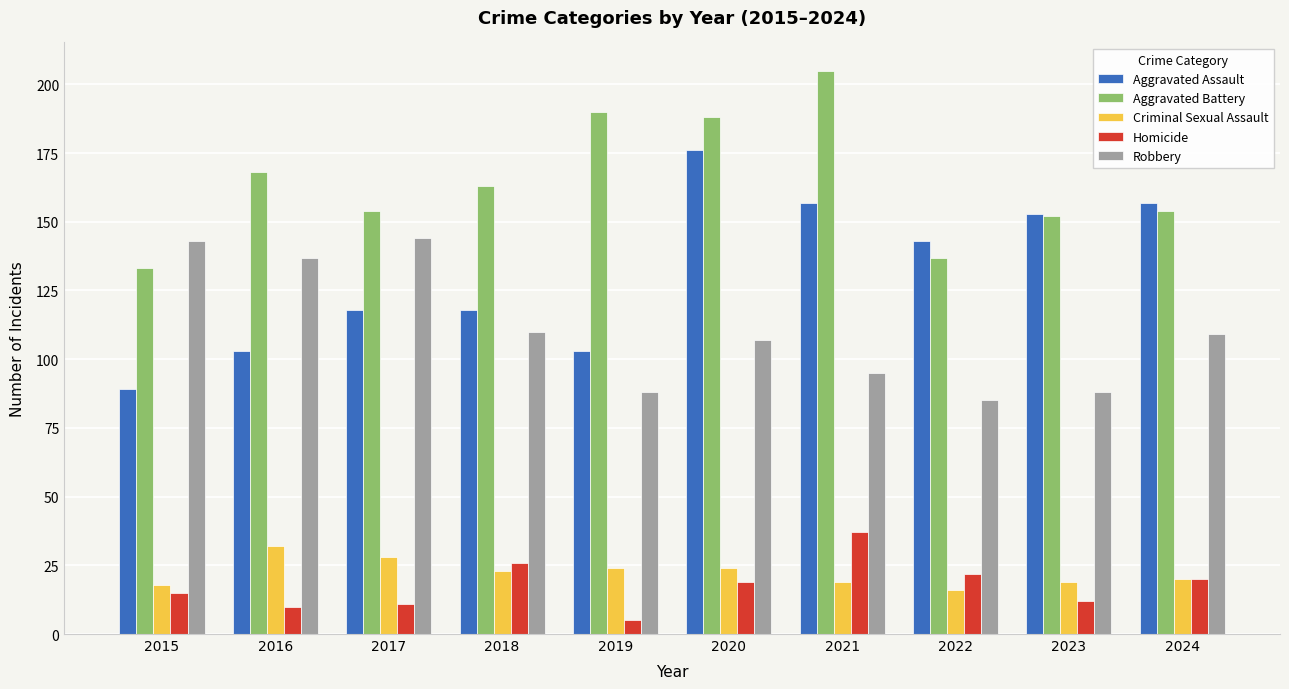

What is the difference between the maximum and second lowest values in the Aggravated Battery series?

68